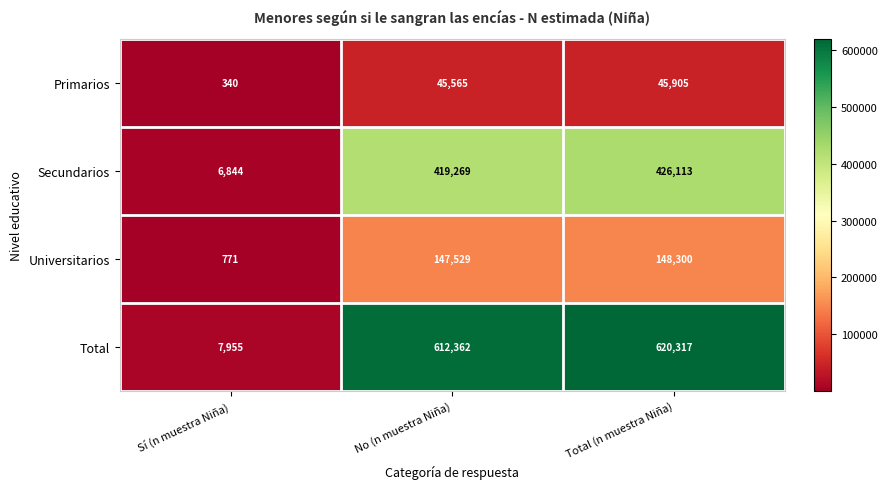

Reading right to left, what are all the values shown in this chart?

Primarios: Total (n muestra Niña)=45905	No (n muestra Niña)=45565	Sí (n muestra Niña)=340
Secundarios: Total (n muestra Niña)=426113	No (n muestra Niña)=419269	Sí (n muestra Niña)=6844
Universitarios: Total (n muestra Niña)=148300	No (n muestra Niña)=147529	Sí (n muestra Niña)=771
Total: Total (n muestra Niña)=620317	No (n muestra Niña)=612362	Sí (n muestra Niña)=7955